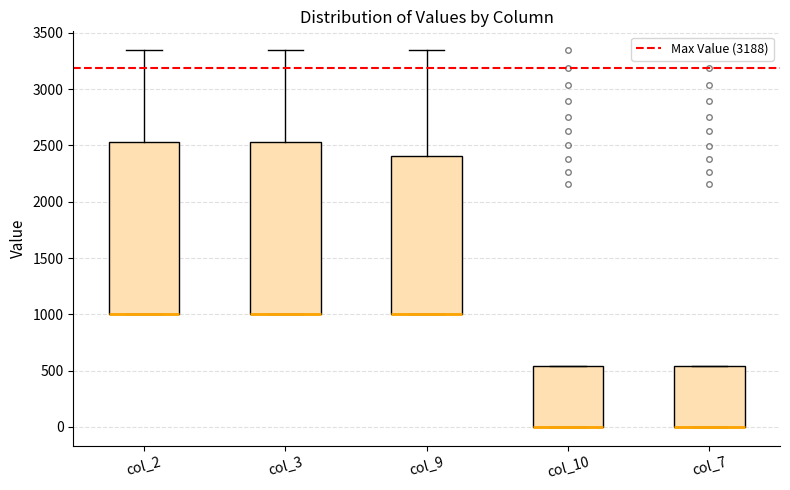

Reading left to right, transcribe this box plot: for each box, give where its median line is, the range the box spans, and where its two whiskers end, as read against the y-axis. The values are not printed on the chart, so give them approximately, as read against the axis.

col_2: median 1000 (drawn on the box's lower edge), box 1000 to 2550, whiskers 1000 to 3350
col_3: median 1000 (drawn on the box's lower edge), box 1000 to 2550, whiskers 1000 to 3350
col_9: median 1000 (drawn on the box's lower edge), box 1000 to 2400, whiskers 1000 to 3350
col_10: median 0 (drawn on the box's lower edge), box 0 to 550, whiskers 0 to 550
col_7: median 0 (drawn on the box's lower edge), box 0 to 550, whiskers 0 to 550